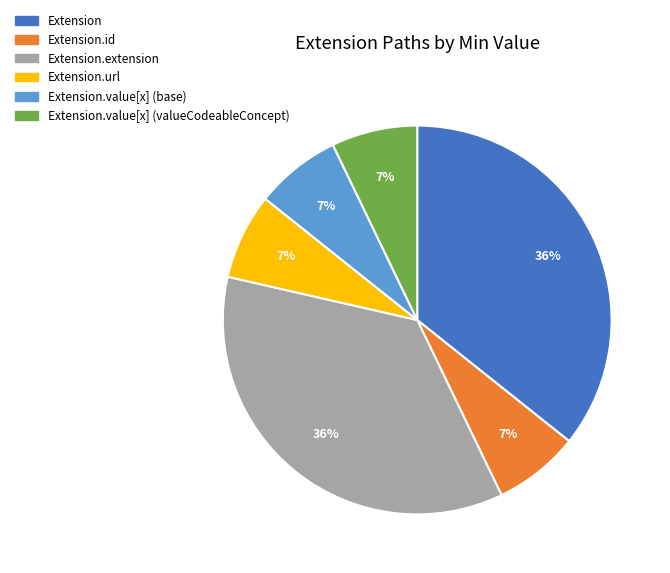

Is there a majority slice in this chart?

No